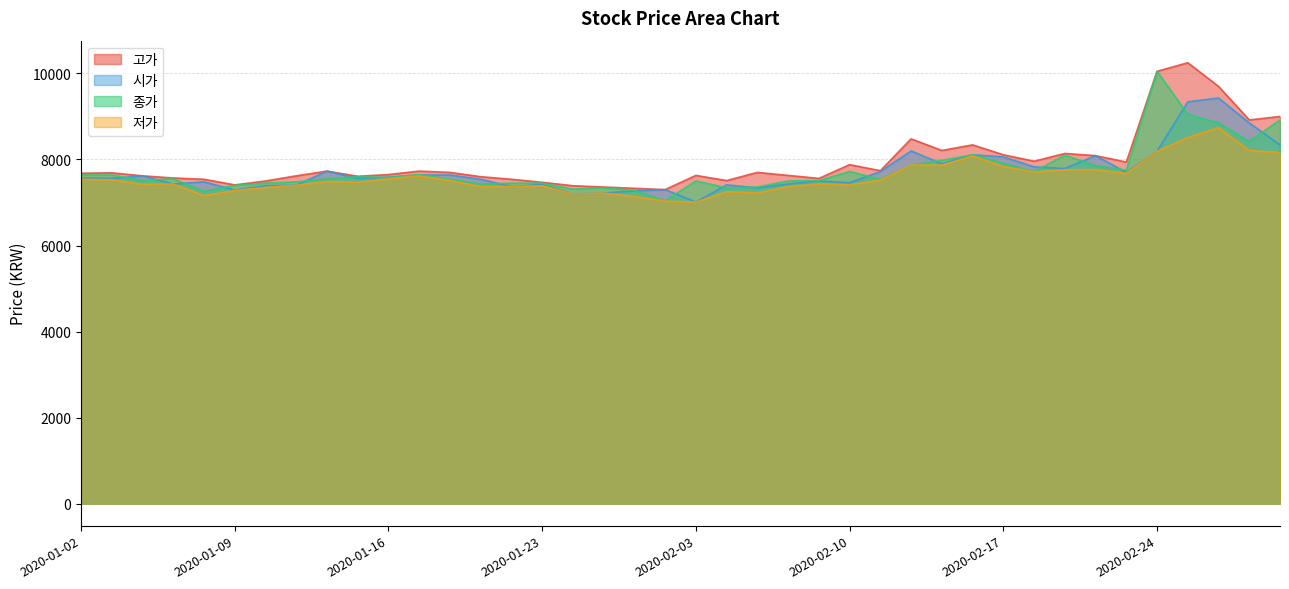

What are all the series names shown in the legend?

고가, 시가, 종가, 저가